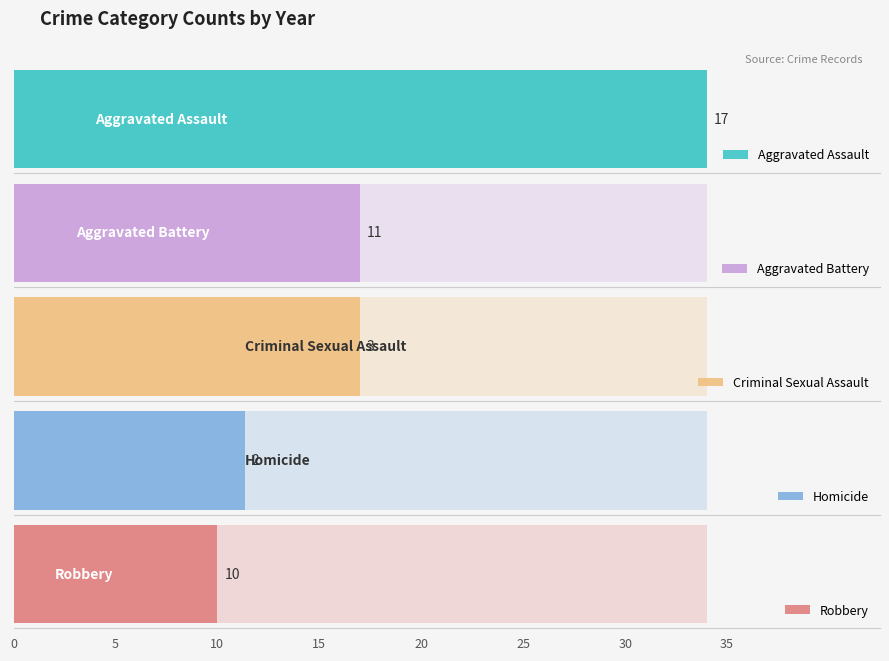

What is the value of the Aggravated Battery bar at the 6th from the left?

11